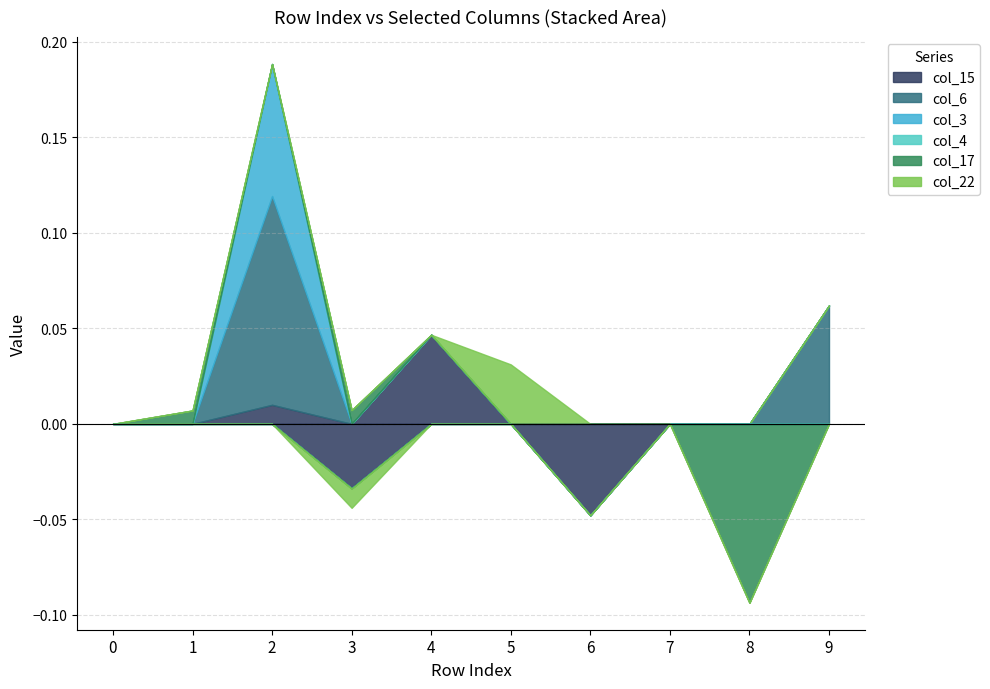

How many distinct data groups are displayed?

6